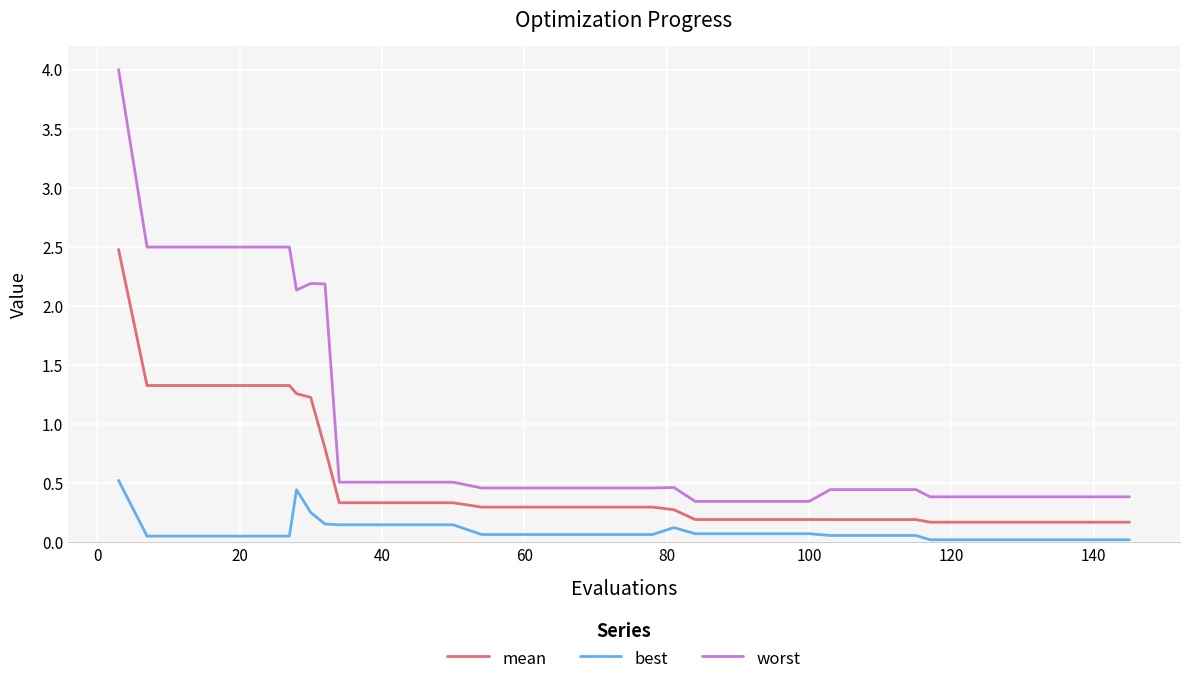

True or false: mean and worst cross at least once.

False